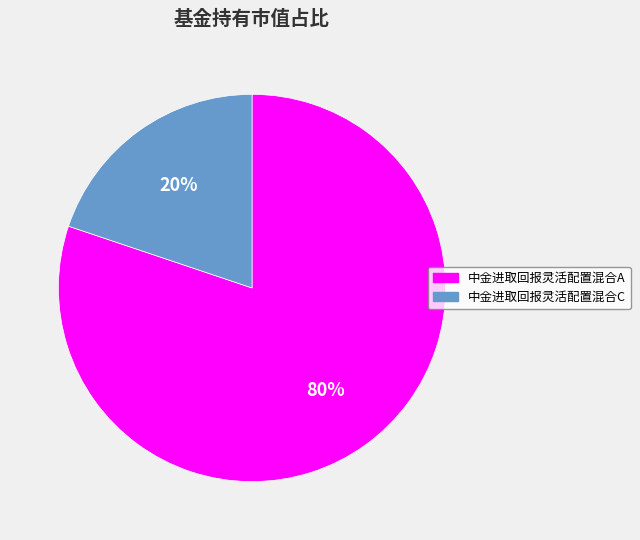

Between 中金进取回报灵活配置混合C and 中金进取回报灵活配置混合A, which is larger?

中金进取回报灵活配置混合A